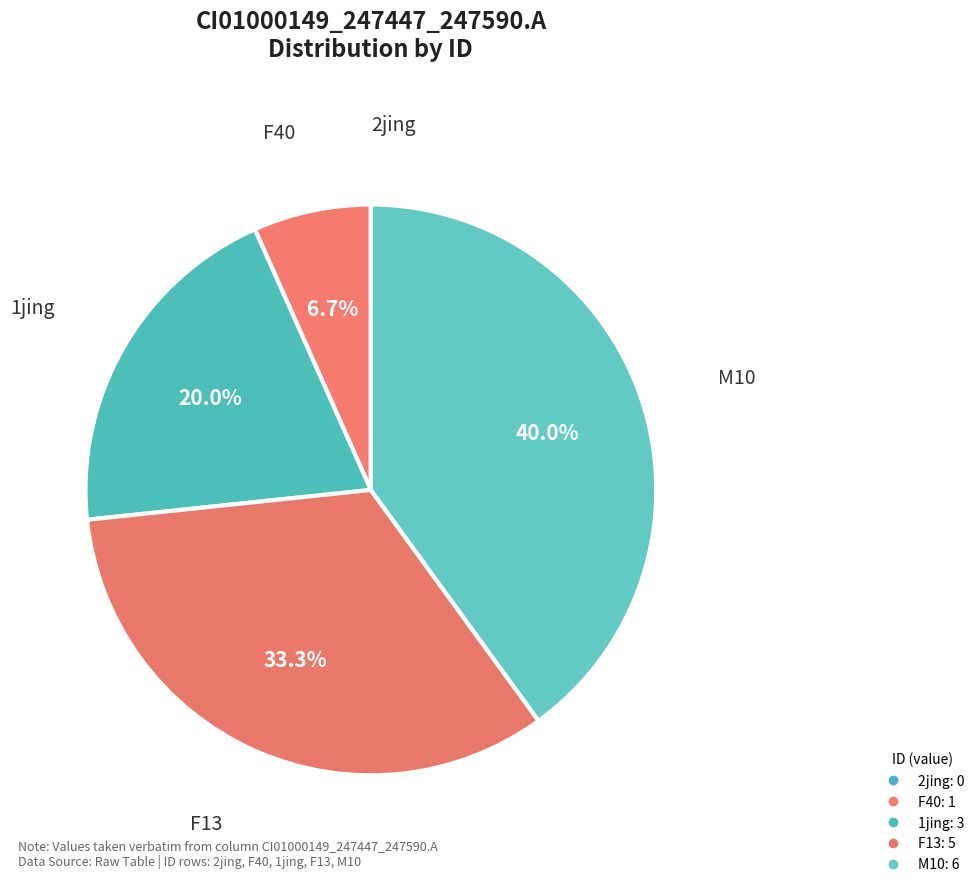

How many segments does this pie chart have?

5